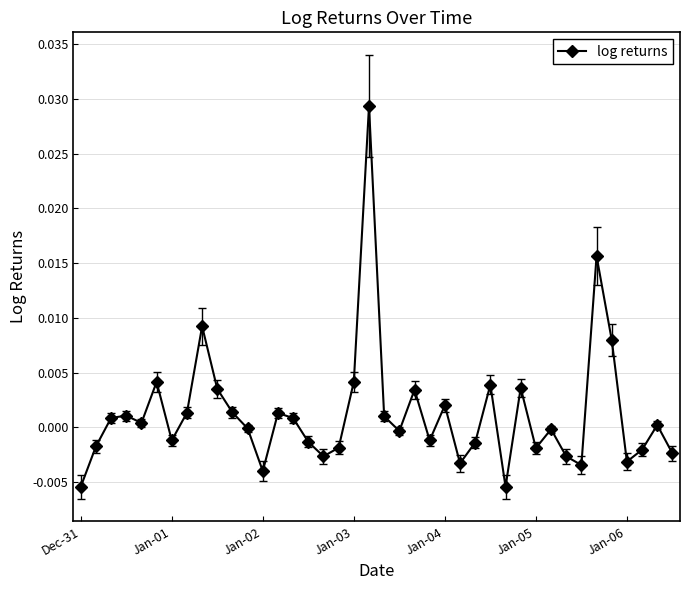

True or false: there are more than 0 points higher than both neighbors.

True